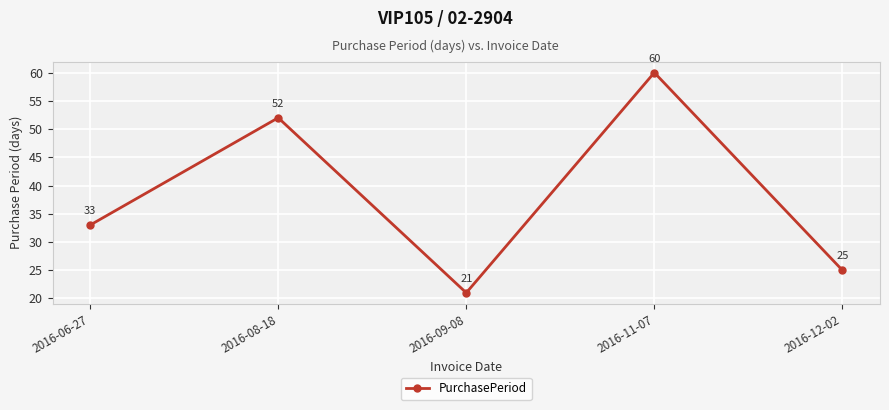

What is the maximum value shown in the chart?

60